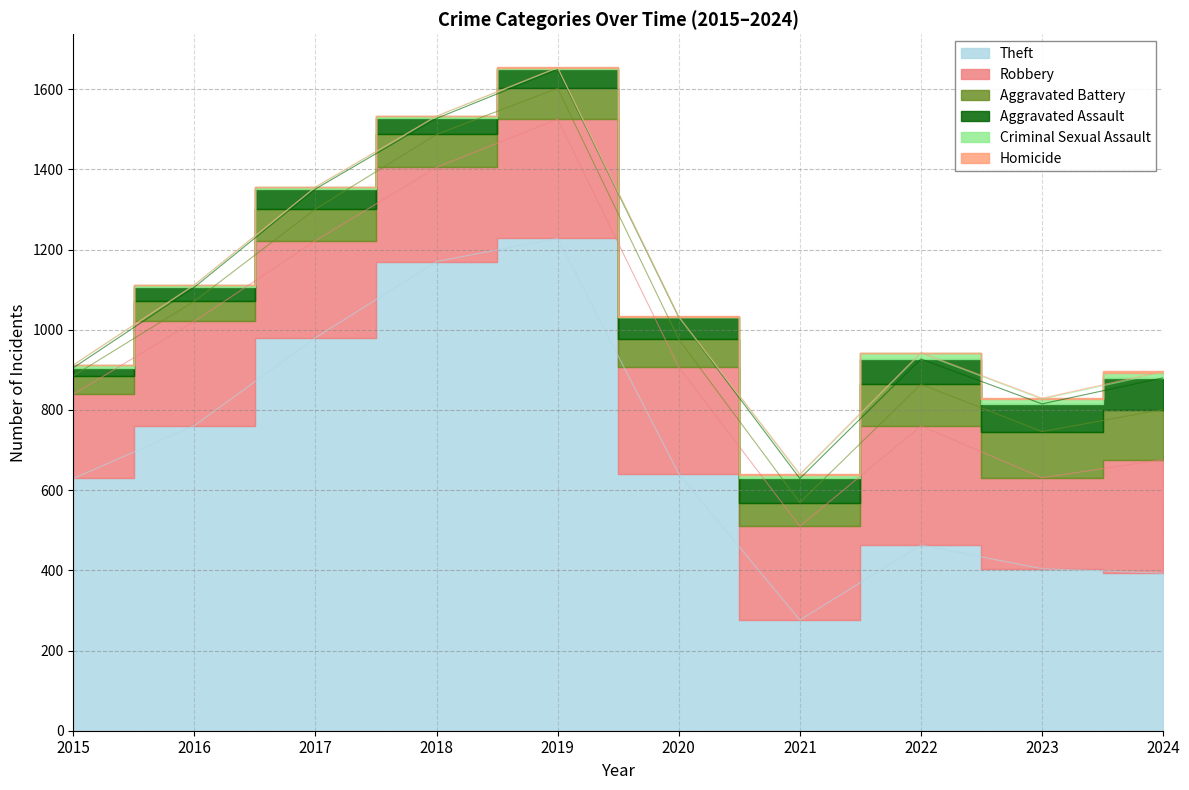

What is the spread (max minus min) of values at 2016?

760